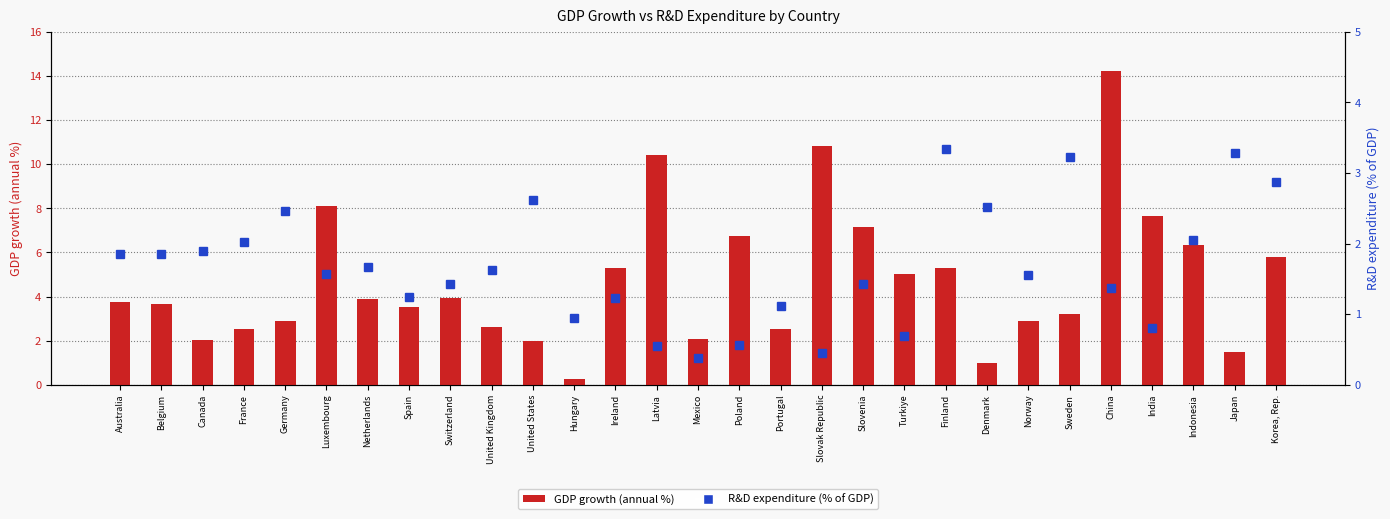

How many categories are shown in the chart?

29